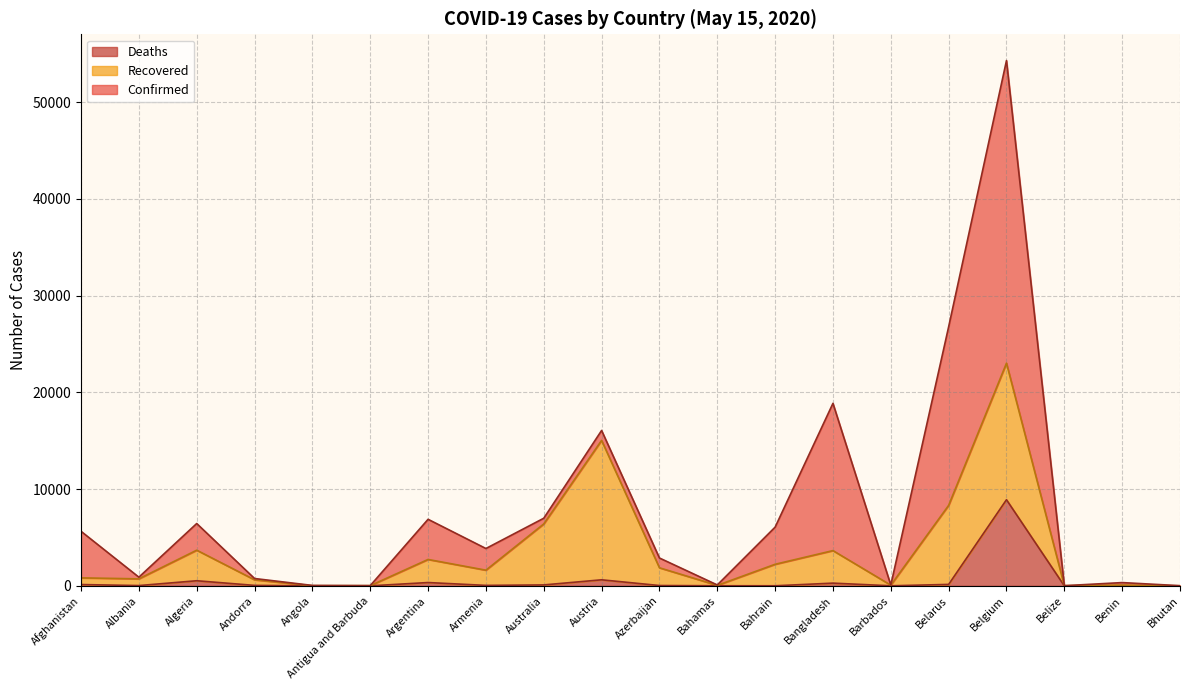

Which category has the lowest value in the Confirmed series?

Belize